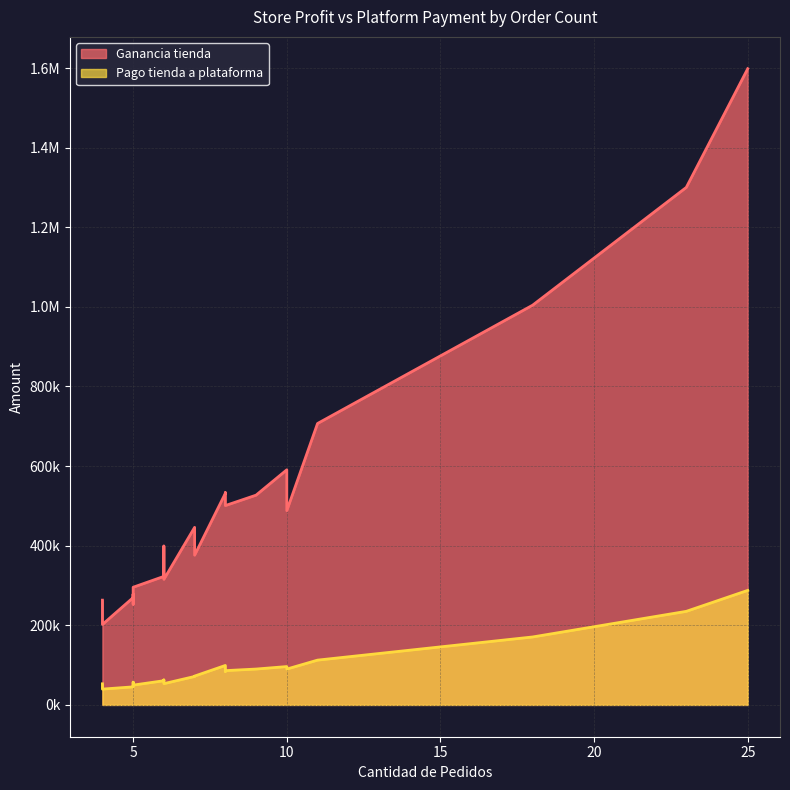

What is the maximum value shown in the chart?

1598346.2